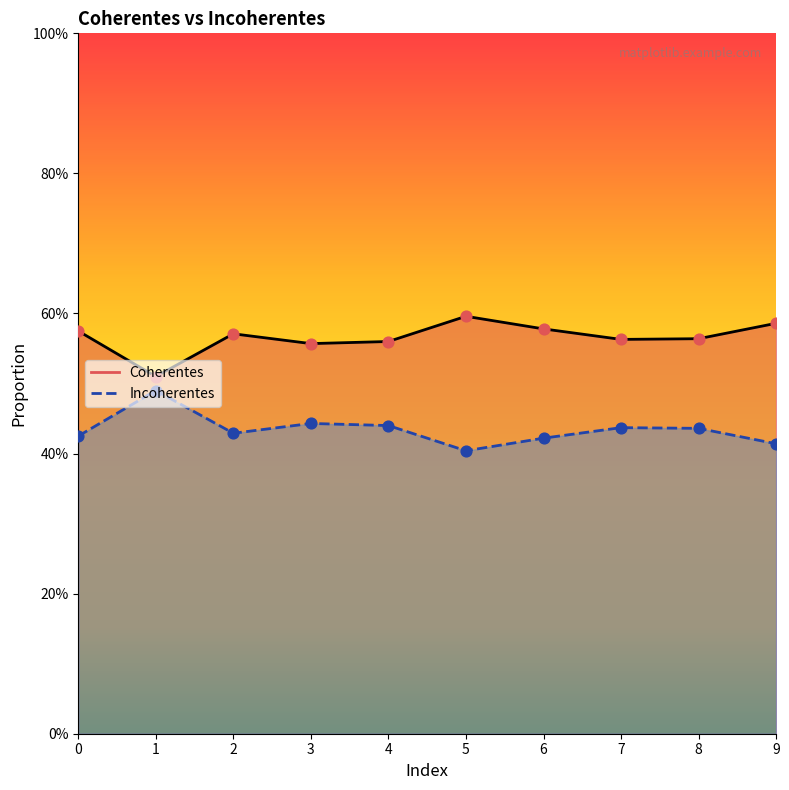

Is the value of Incoherentes at 2 greater than the value of Coherentes at 9?

No